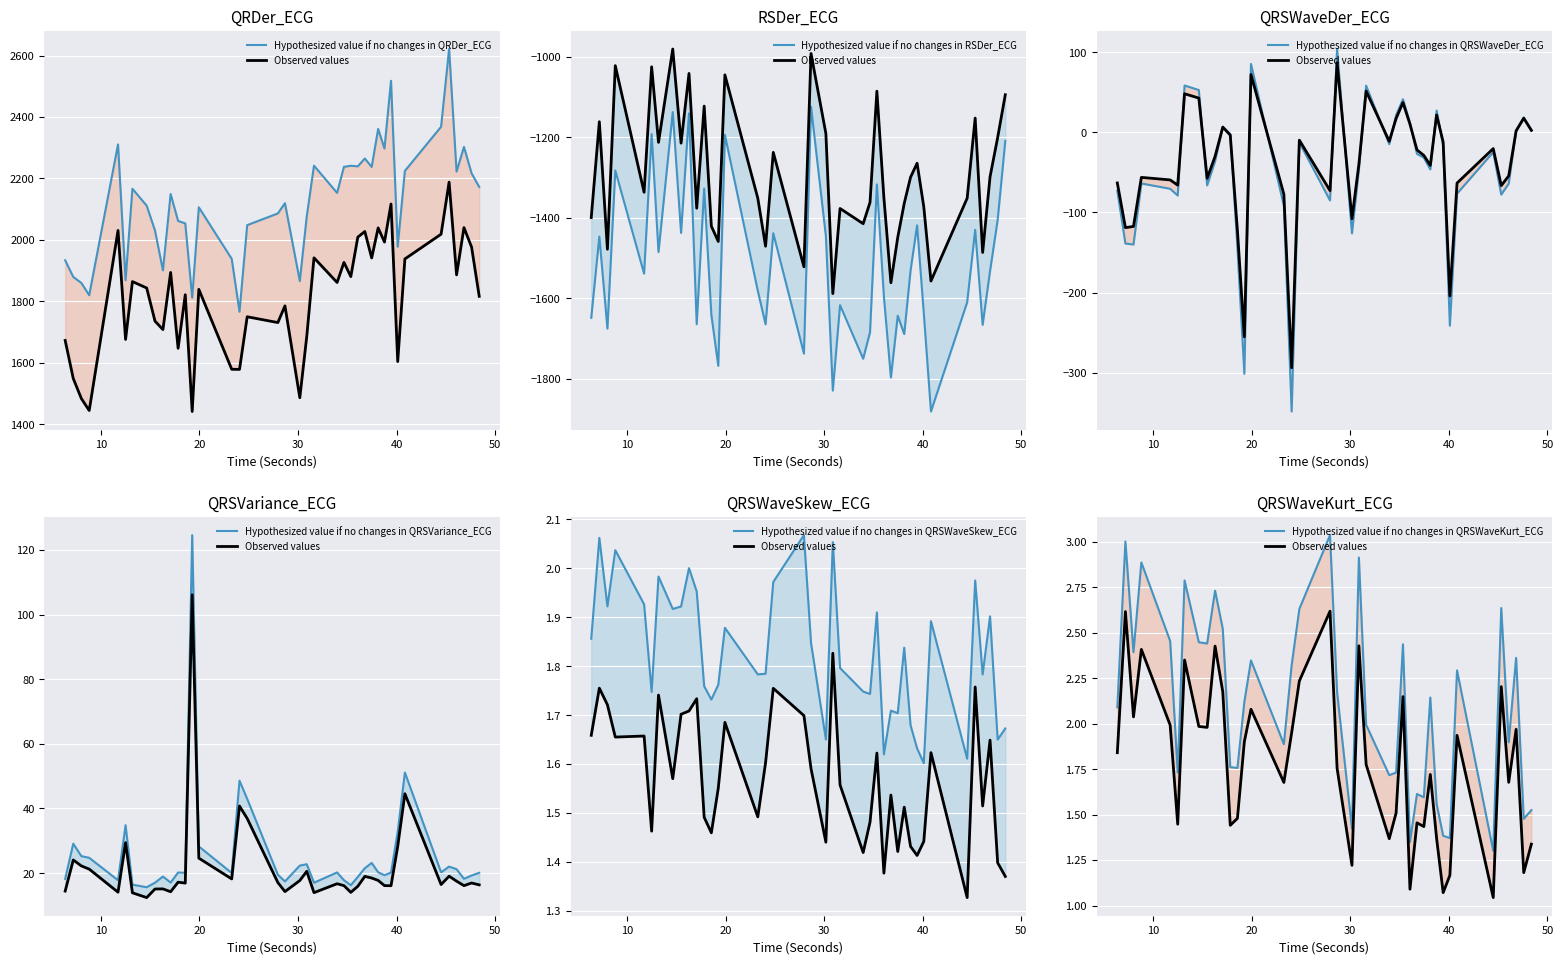

Rank the series by their maximum value, from lowest to highest.

RSDer_ECG, QRSWaveSkew_ECG, QRSWaveKurt_ECG, QRSWaveDer_ECG, QRSVariance_ECG, QRDer_ECG